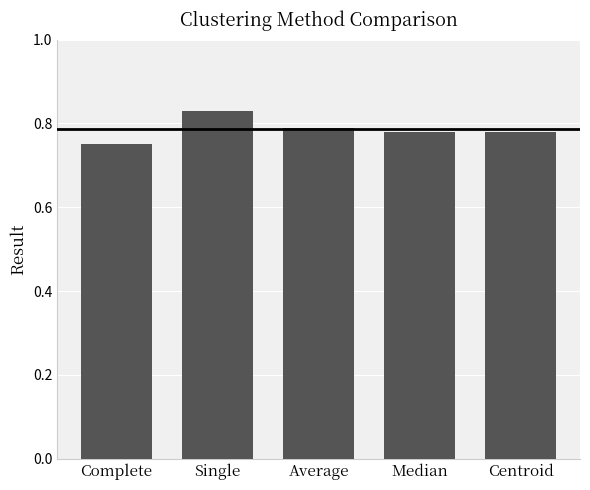

Which category has the highest value across all series?

Single